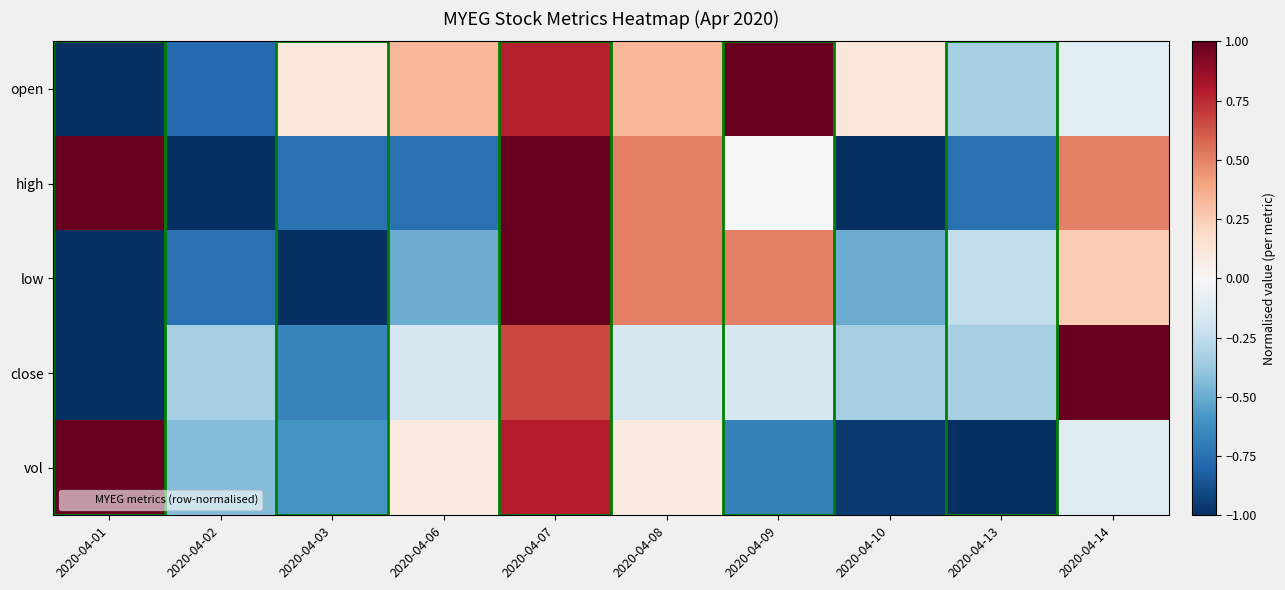

Which series changed the most between 2020-04-06 and 2020-04-09?

low